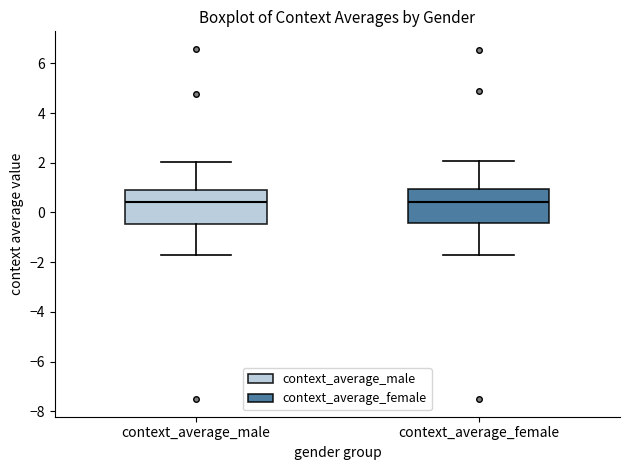

Reading left to right, read every box against the y-axis: the position of its median line, the range the box covers, and the ends of its whiskers. The values are not printed on the chart, so give them approximately, as read against the axis.

context_average_male: median 0.4, box -0.4 to 1.0, whiskers -1.8 to 2.0
context_average_female: median 0.4, box -0.4 to 1.0, whiskers -1.8 to 2.0